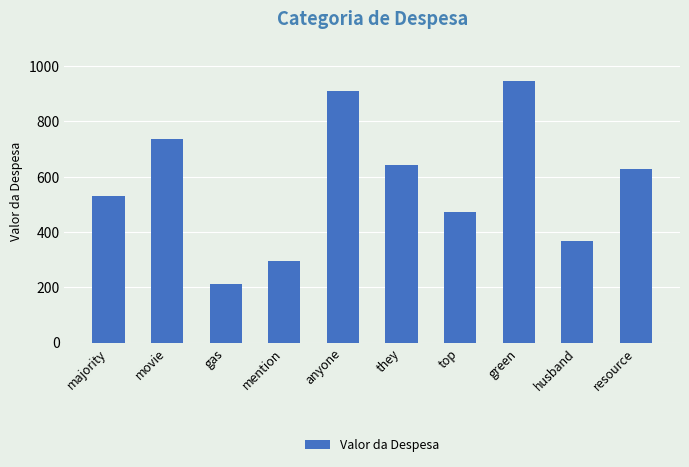

Between movie and gas, which is larger?

movie